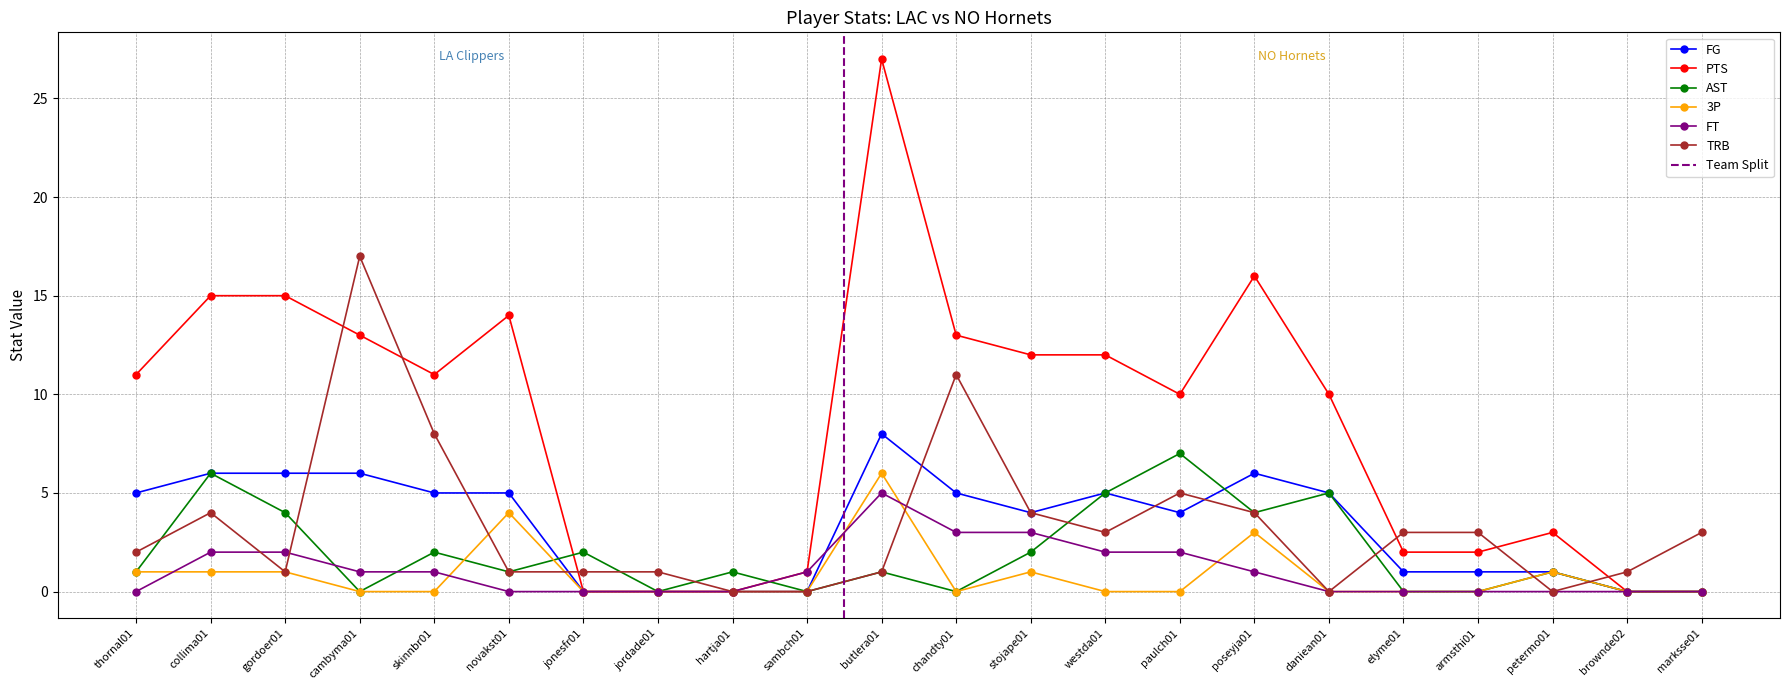

Which series changed the most between sambch01 and elyme01?

TRB